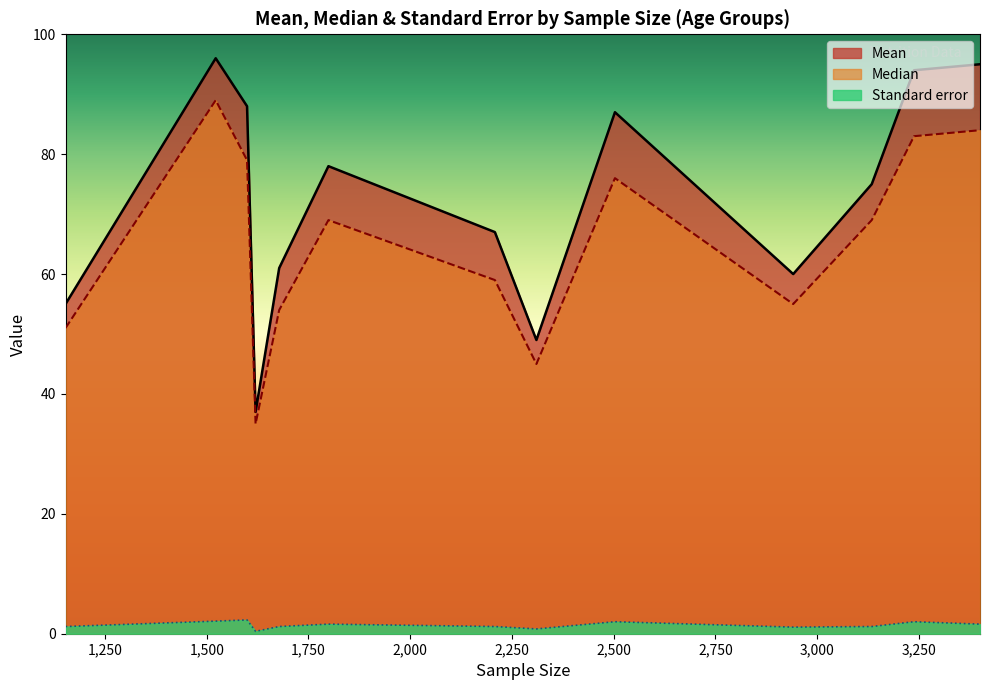

How many lines are shown in the chart?

3